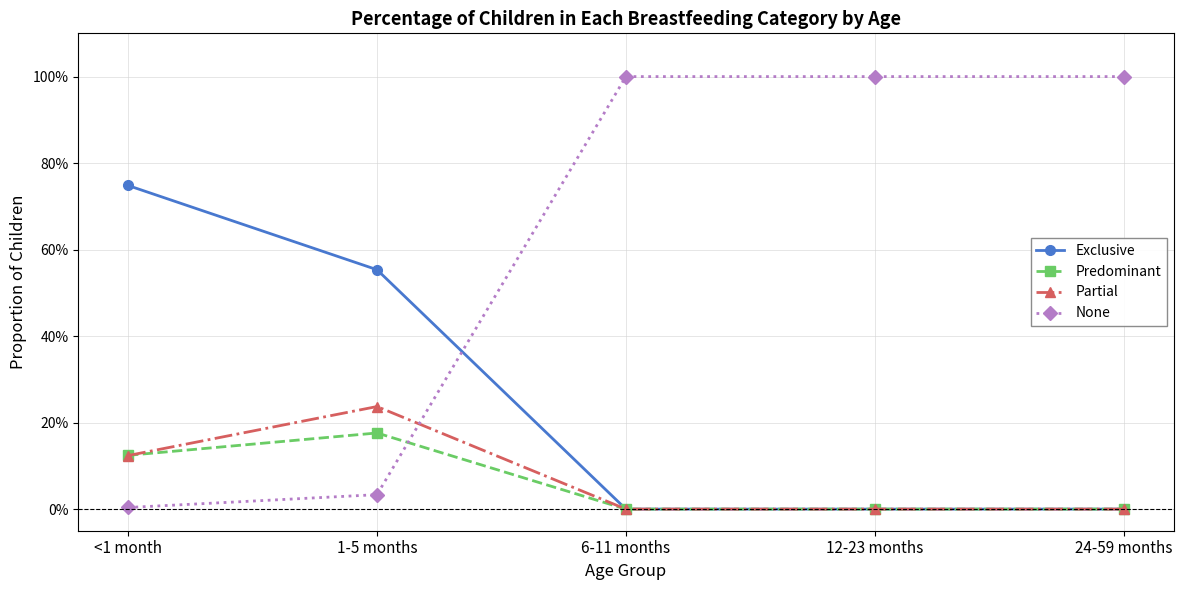

Where is Partial nearest to the value 0?

6-11 months